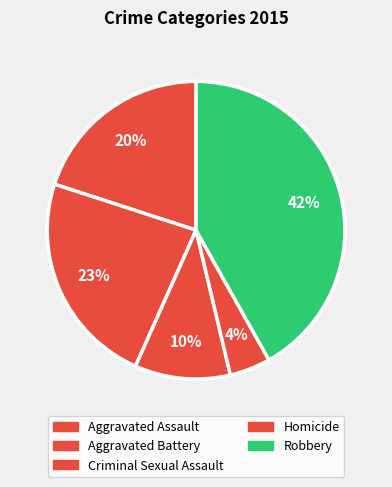

Which slice is the largest?

Robbery